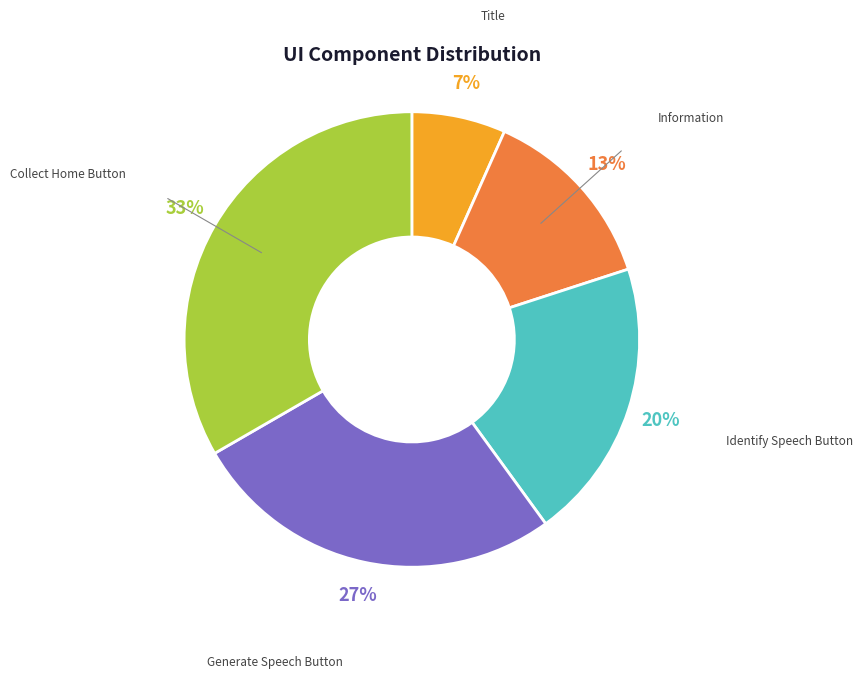

Which has a higher value, Title or Information?

Information